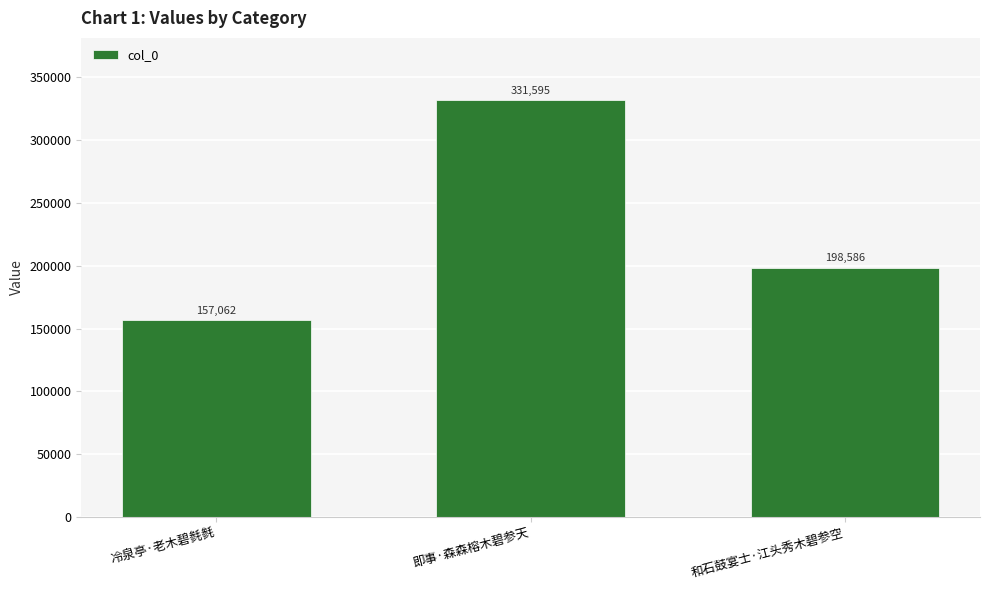

At which label is the value closest to 244328?

和石鼓宴士·江头秀木碧参空